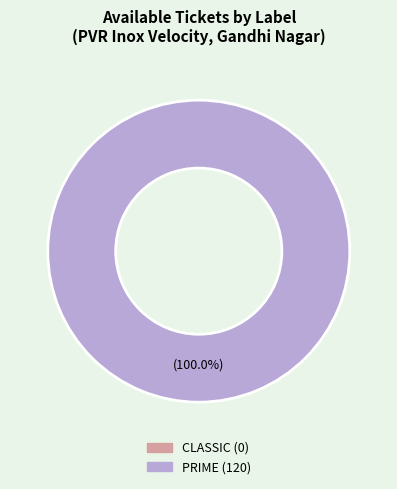

To the nearest percent, what is the combined percentage of PRIME and CLASSIC?

100%